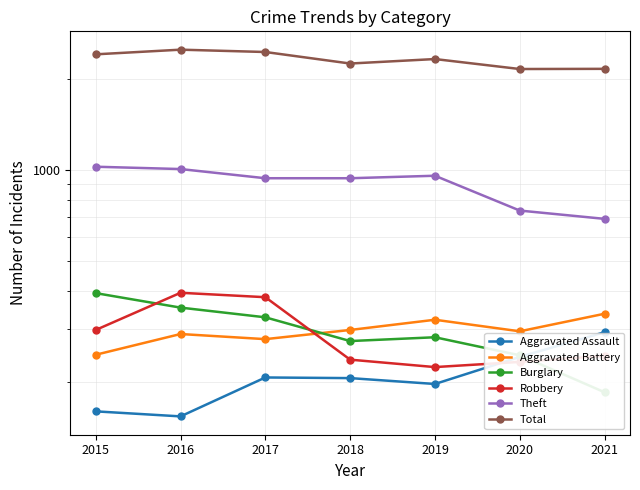

Which series has the largest range (max minus min)?

Total